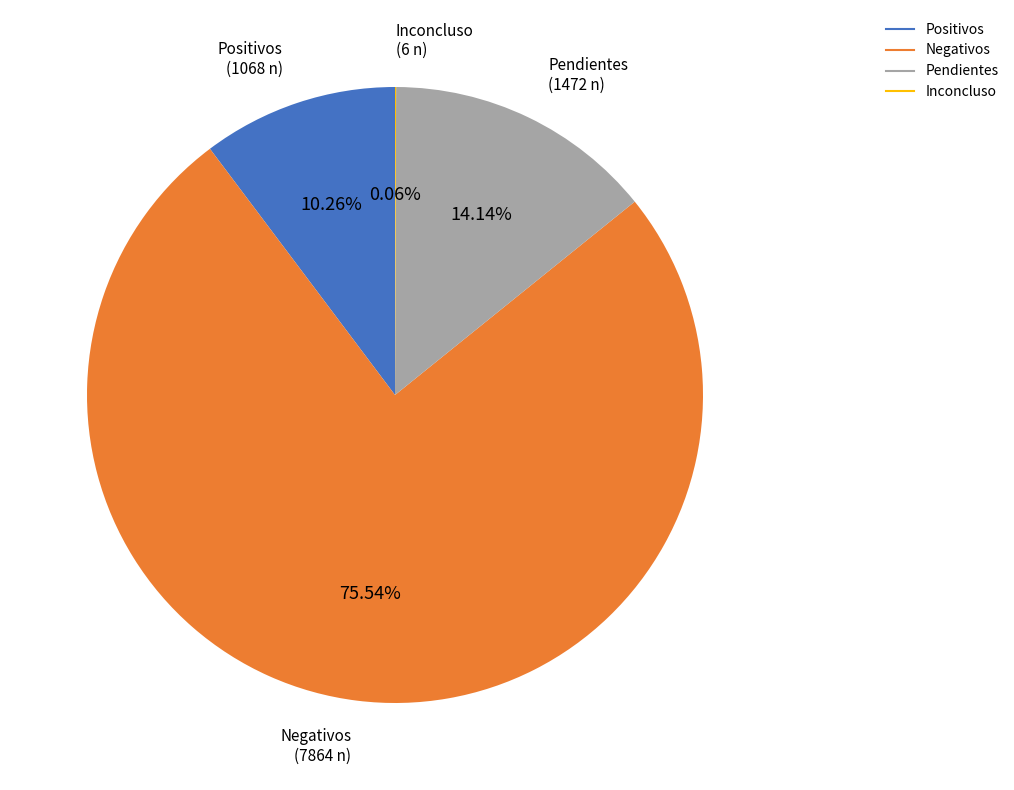

True or false: Negativos accounts for 68% of the total.

False